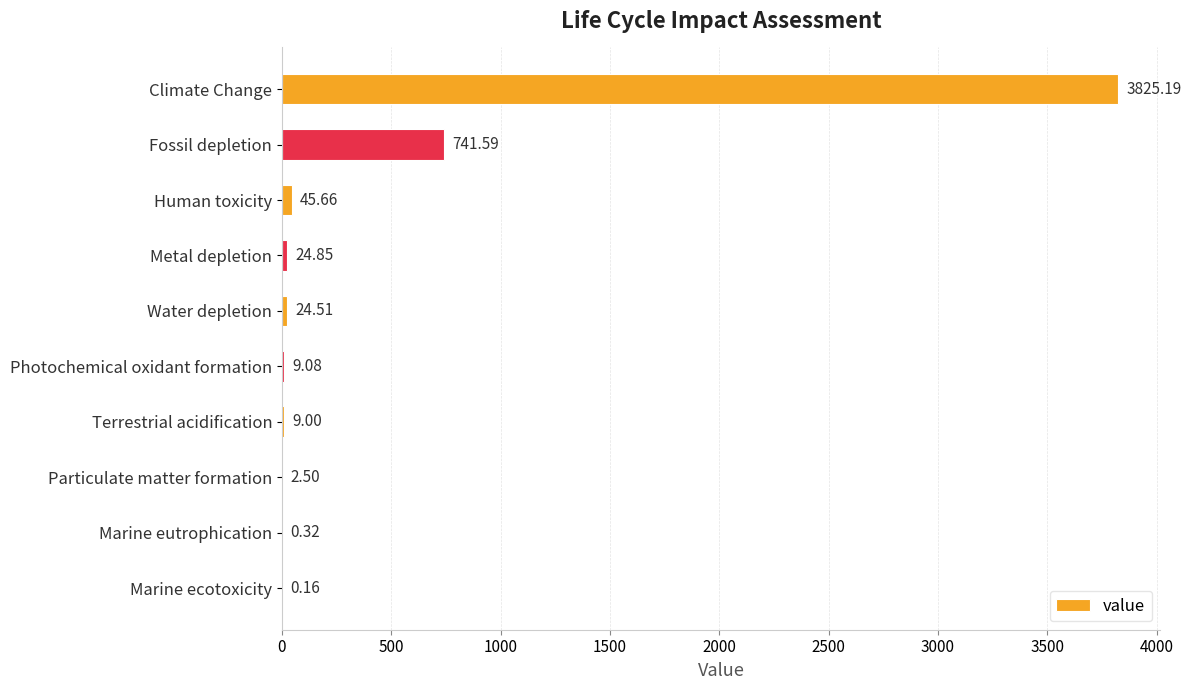

Which label corresponds to the largest value in the chart?

Climate Change